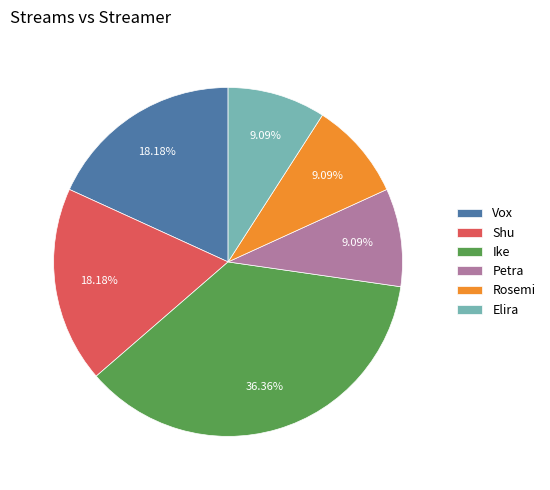

What percentage is NOT represented by Vox?

81.8%